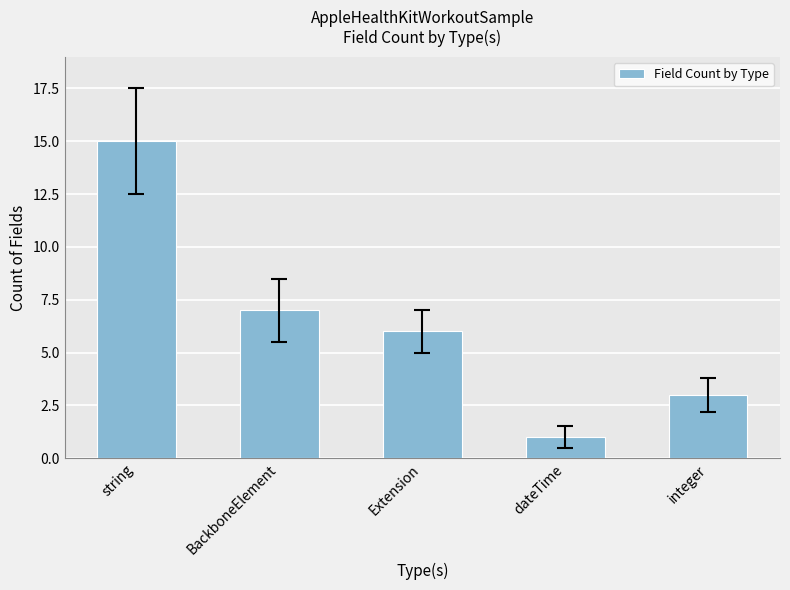

What is the label of the 1st bar from the right?

integer